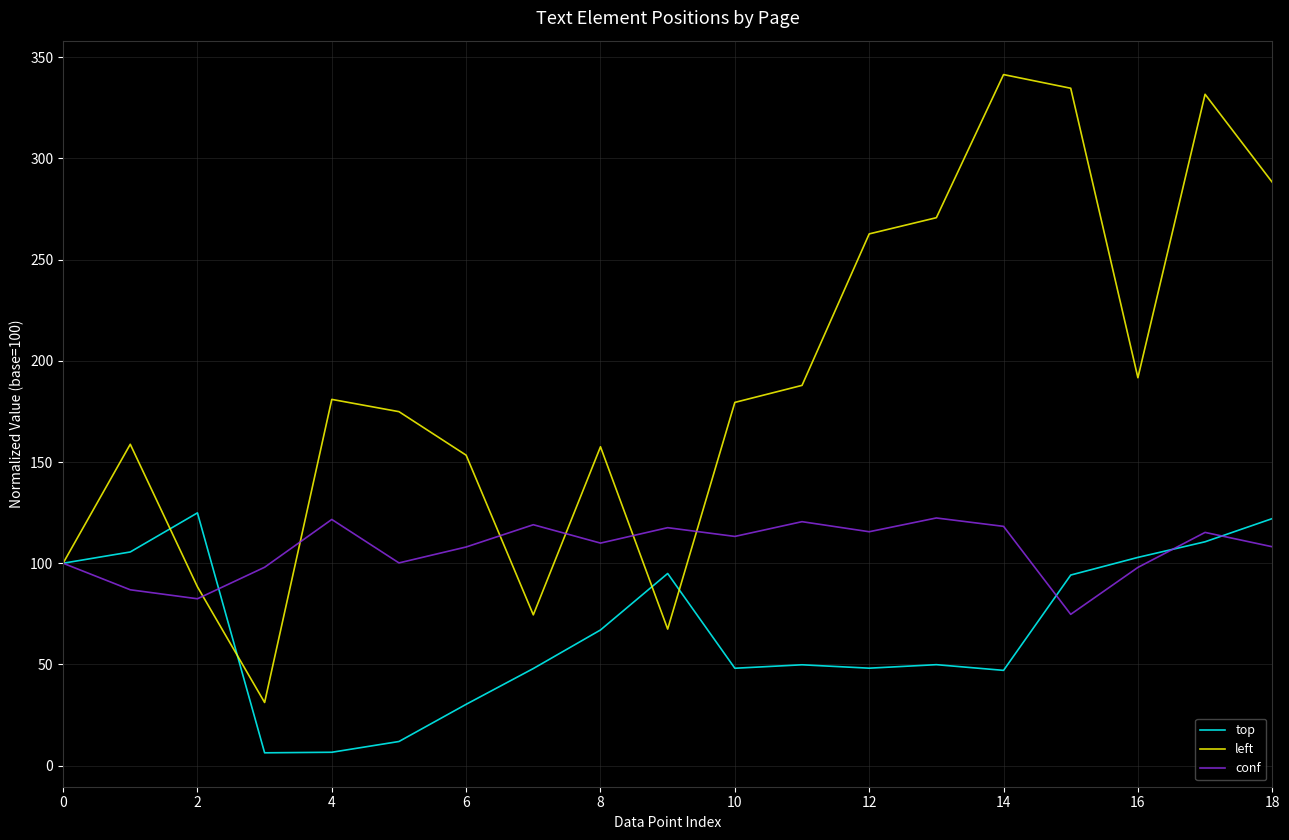

List the series in order of their overall mean, lowest first.

top, conf, left